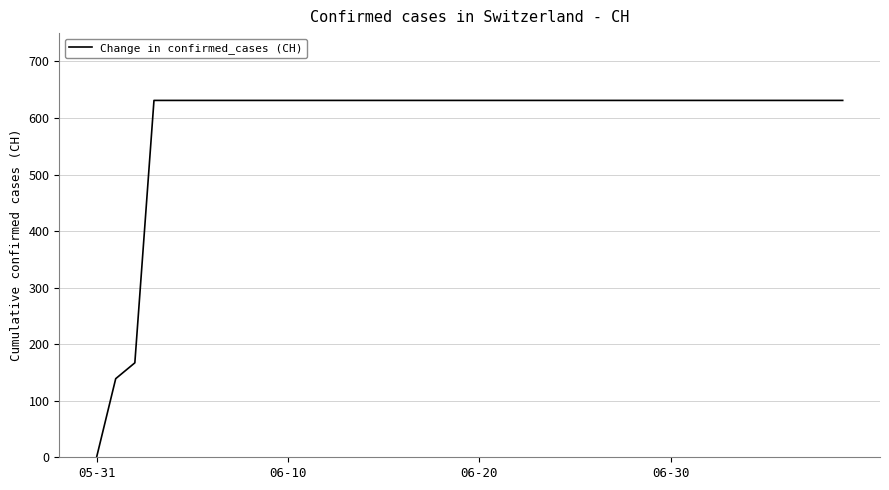

What is the difference between the maximum and second lowest values?

492